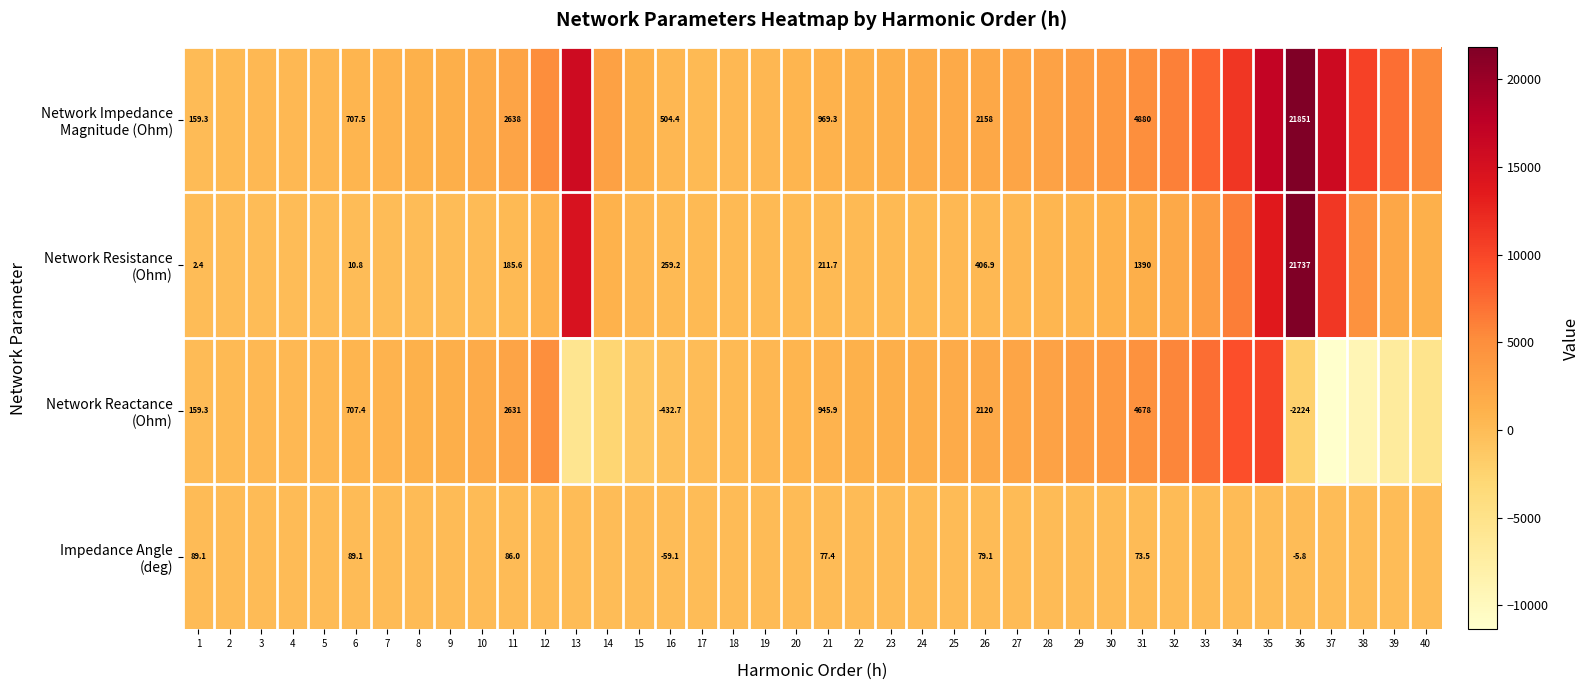

What is the sum of the Network Impedance Magnitude (Ohm) values at 16 and 15?

1699.9